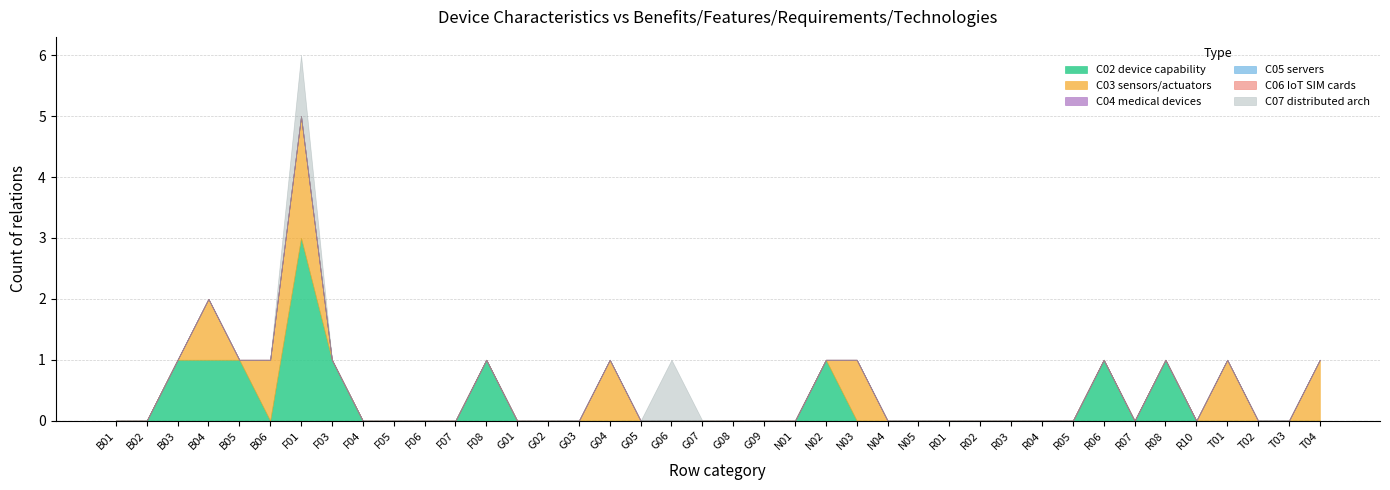

Between which two adjacent categories do C02 device capability and C03 sensors/actuators first intersect?

B05 and B06